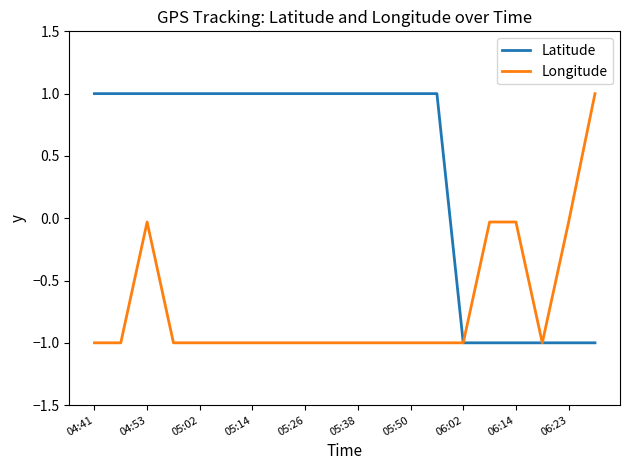

What is the maximum value shown in the chart?

1.0